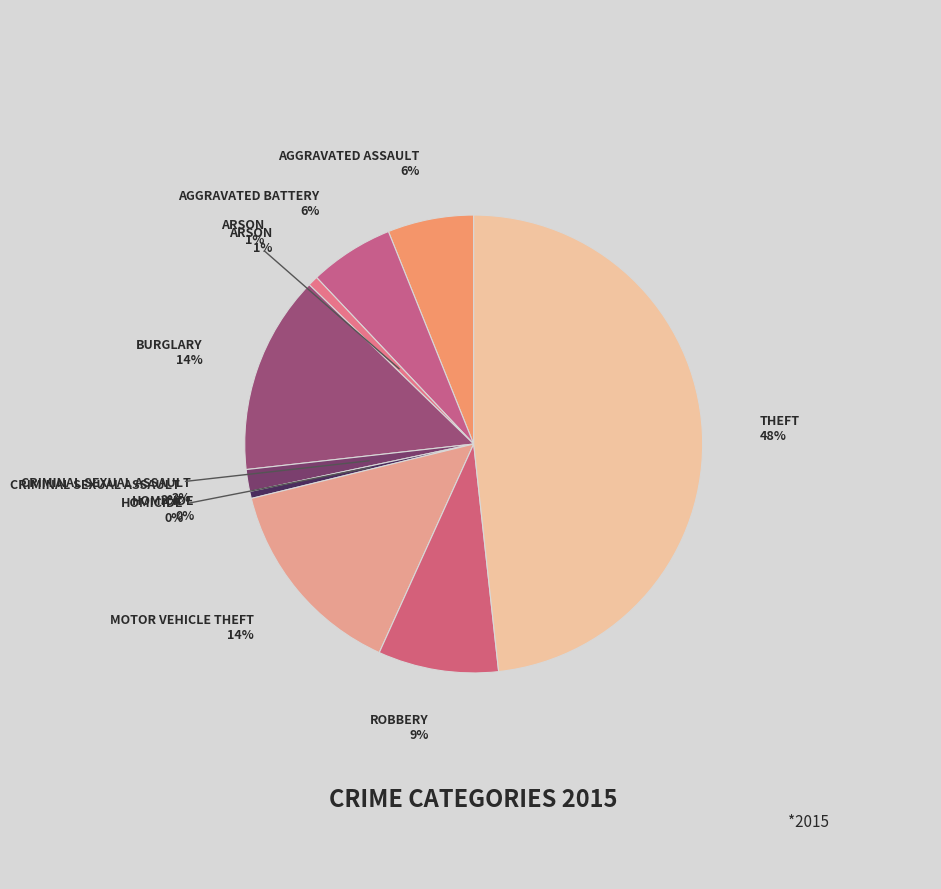

To the nearest percent, what is the average slice percentage?

11%